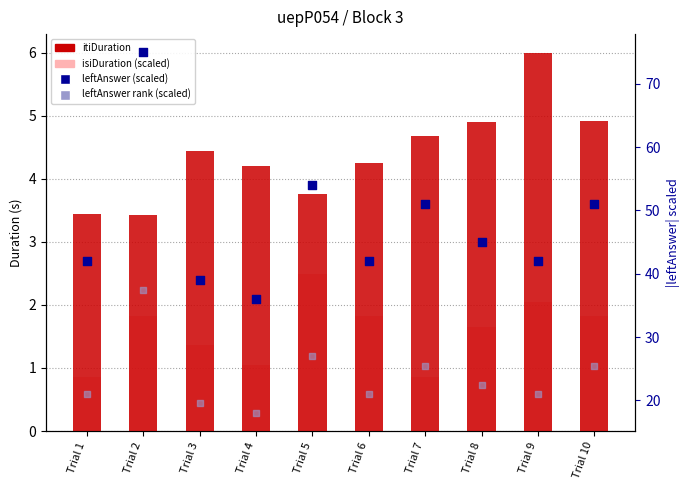

Which series reaches the minimum Y coordinate?

isiDuration (scaled)